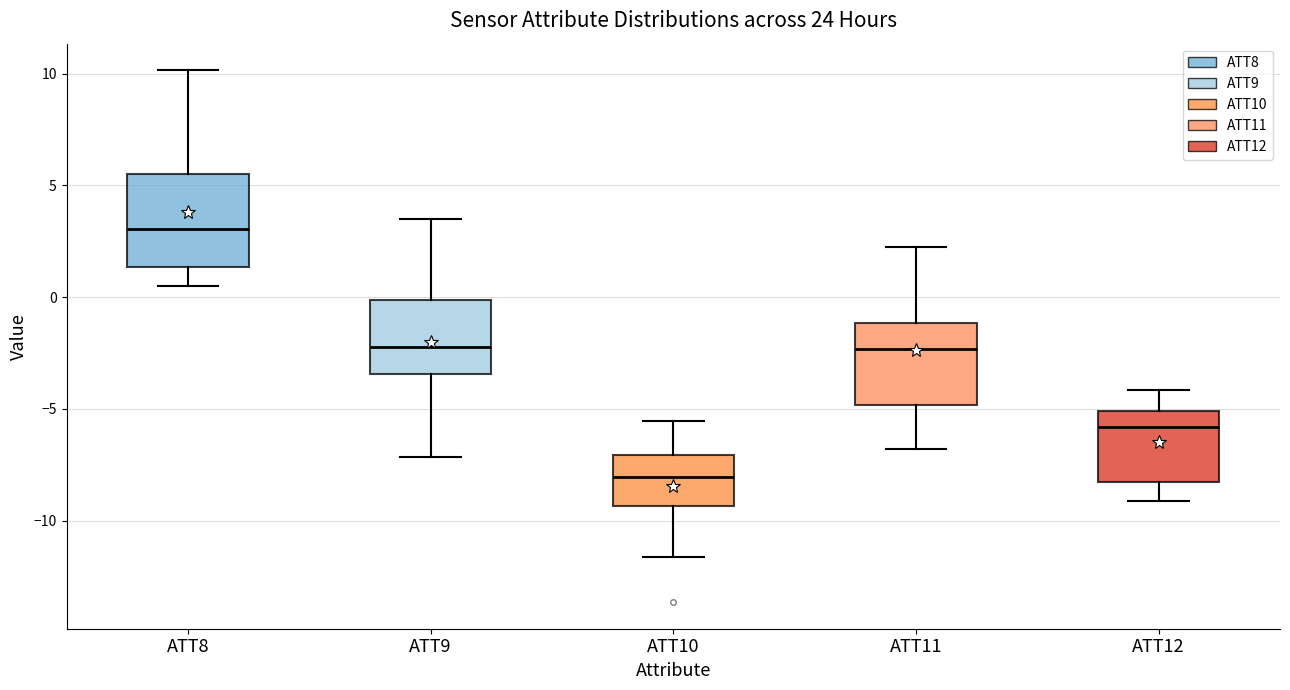

Reading left to right, read every box against the y-axis: the position of its median line, the range the box covers, and the ends of its whiskers. The values are not printed on the chart, so give them approximately, as read against the axis.

ATT8: median 3.0, box 1.5 to 5.5, whiskers 0.5 to 10.0
ATT9: median -2.0, box -3.5 to 0.0, whiskers -7.0 to 3.5
ATT10: median -8.0, box -9.5 to -7.0, whiskers -11.5 to -5.5
ATT11: median -2.5, box -5.0 to -1.0, whiskers -7.0 to 2.5
ATT12: median -6.0, box -8.5 to -5.0, whiskers -9.0 to -4.0